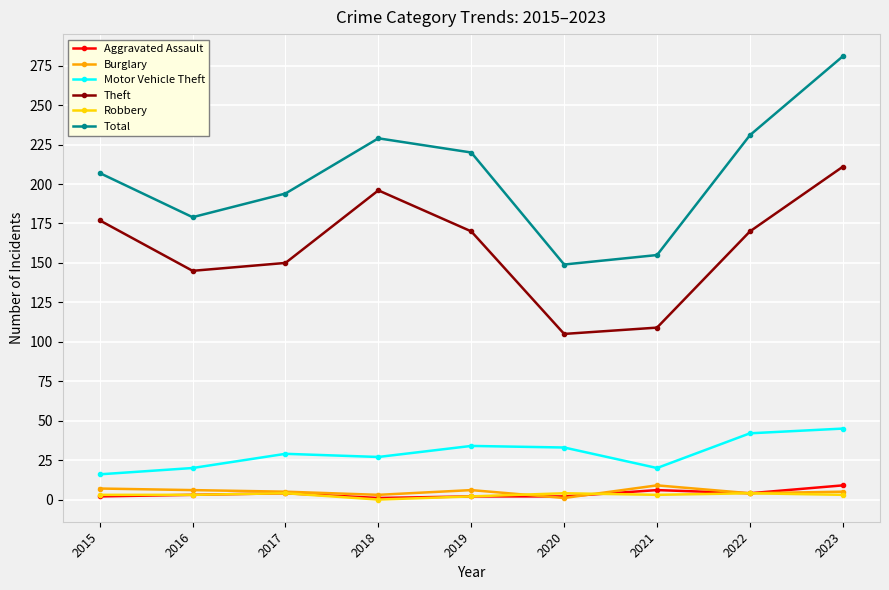

What is the difference between the Aggravated Assault values at 2019 and 2018?

1